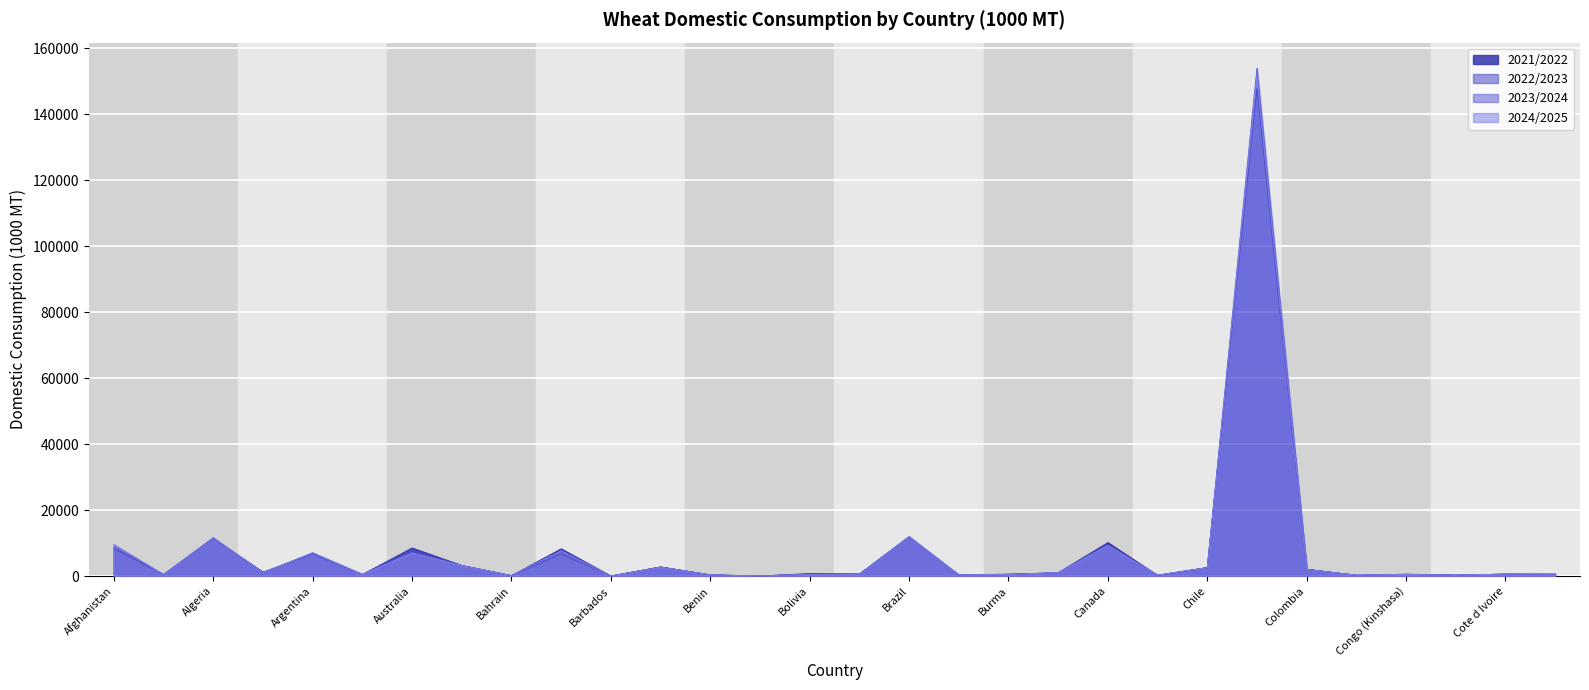

Reading right to left, what are all the values shown in this chart?

2021/2022: 590	570	260	570	135	2075	148000	2600	202	10148	995	580	334	11750	615	755	16	365	2750	6	8250	110	3200	8500	450	6550	1200	11370	495	8250
2022/2023: 470	580	250	460	281	2020	148000	2450	176	9447	1010	420	310	11850	580	515	11	332	2750	20	6700	120	3200	8000	500	6850	1000	11470	430	8500
2023/2024: 550	600	260	500	275	1925	154000	2550	301	9200	1025	450	350	12000	600	495	0	350	2700	0	7350	130	3150	7000	500	7050	1000	11550	465	9100
2024/2025: 550	610	260	470	250	1975	151000	2500	282	9300	1050	455	350	11900	570	515	0	350	2650	0	7650	150	3150	7000	500	7050	1050	11650	470	9600